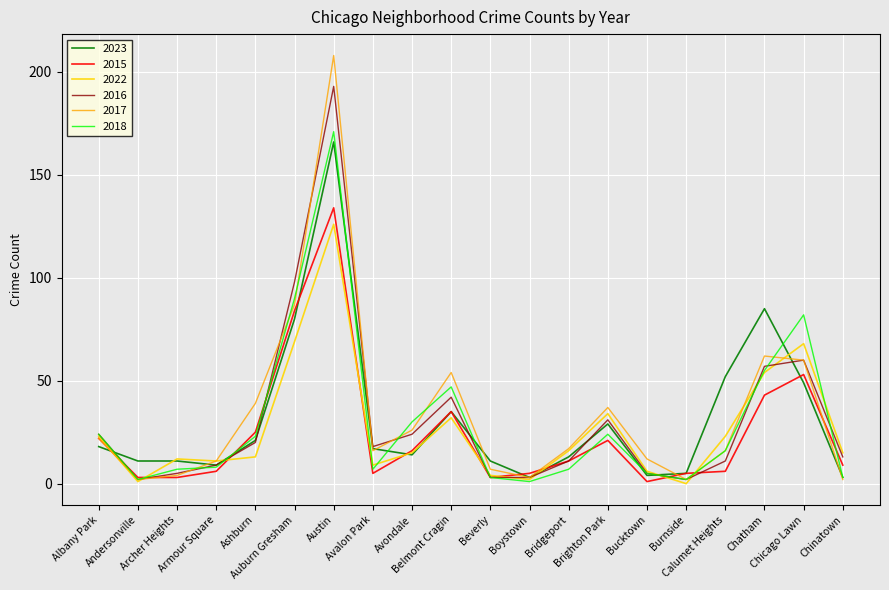

Reading right to left, extract all data points from this chart.

2023: 3	49	85	52	5	4	29	13	3	11	35	14	17	166	80	21	9	11	11	18
2015: 9	53	43	6	5	1	21	11	5	3	35	16	5	134	84	25	6	3	3	22
2022: 15	68	54	23	0	6	34	16	2	4	32	15	9	126	69	13	11	12	1	23
2016: 13	60	57	11	2	5	31	11	3	3	42	24	18	193	98	20	9	5	2	24
2017: 2	60	62	16	2	12	37	17	3	7	54	26	16	208	87	39	11	4	2	22
2018: 3	82	55	16	2	5	24	7	1	3	47	30	7	171	90	23	8	7	2	24